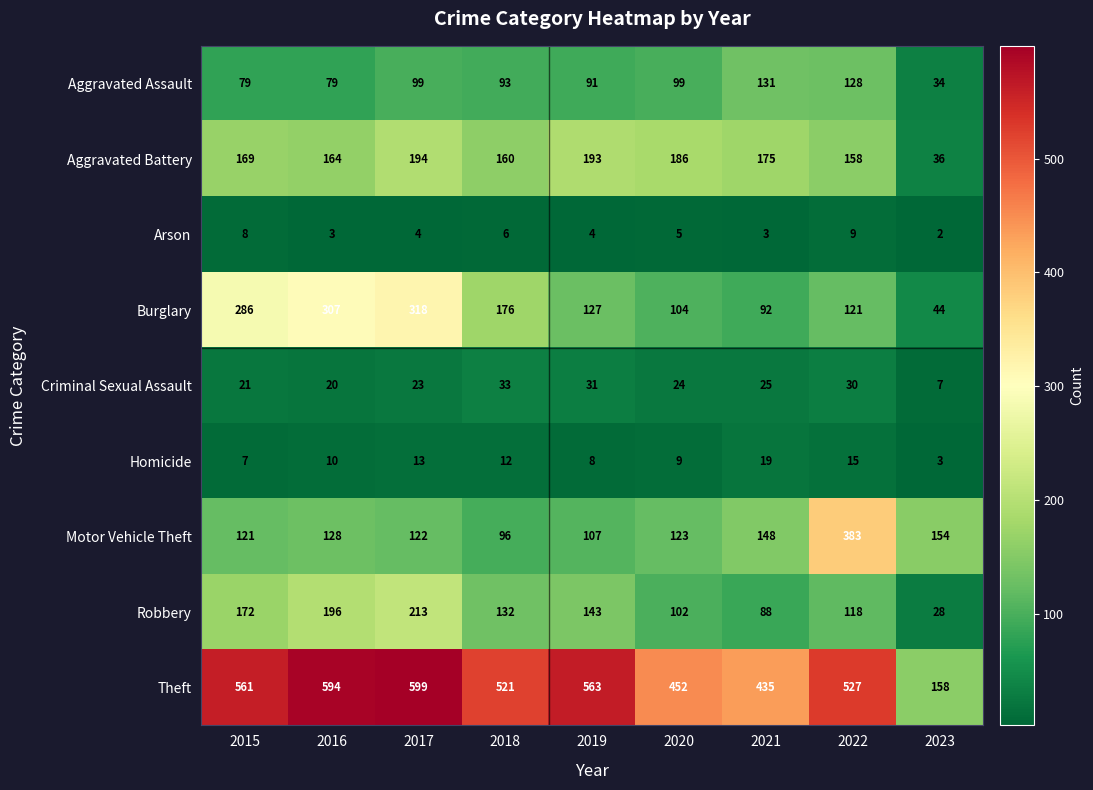

At how many categories does at least one series exceed 88?

9